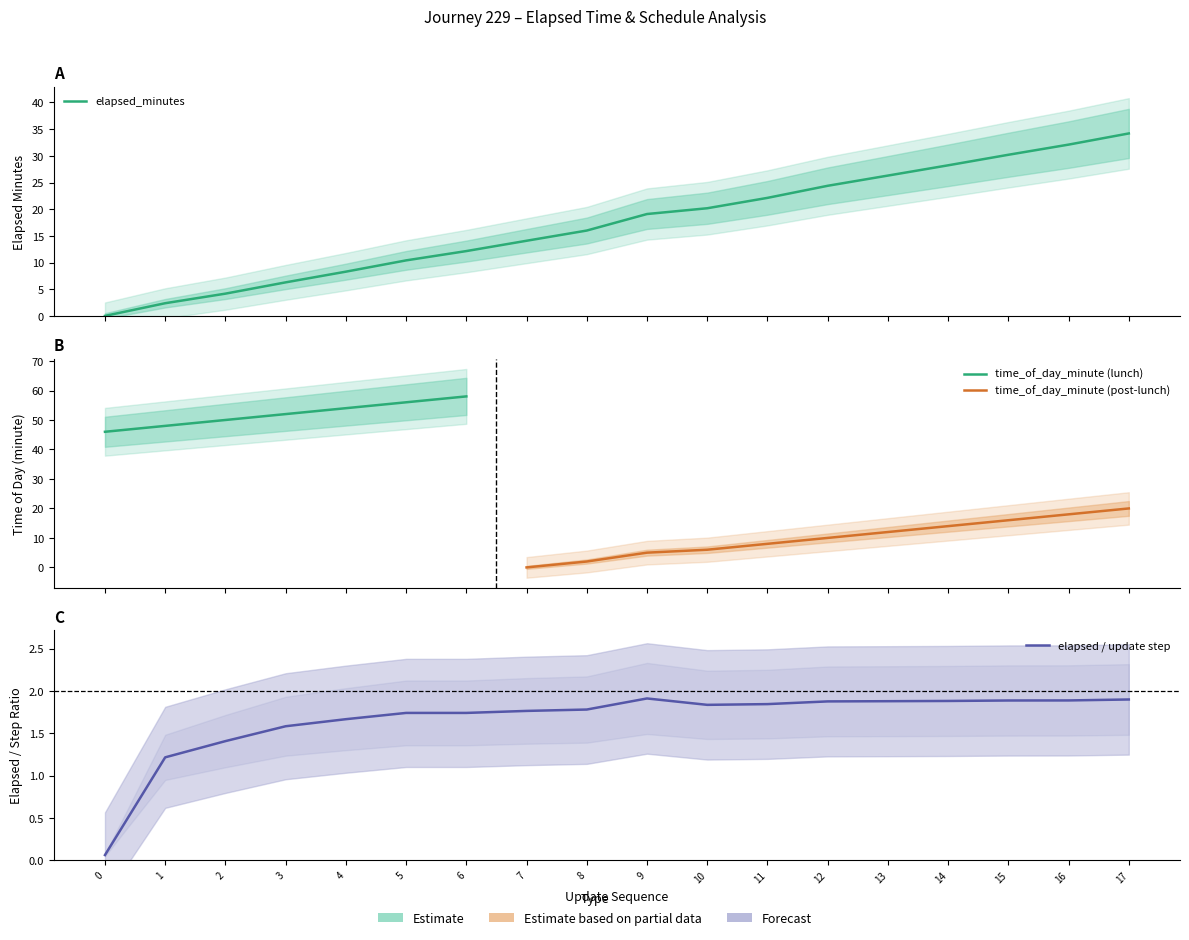

What is the approximate value of elapsed_minutes at 13?

26.3